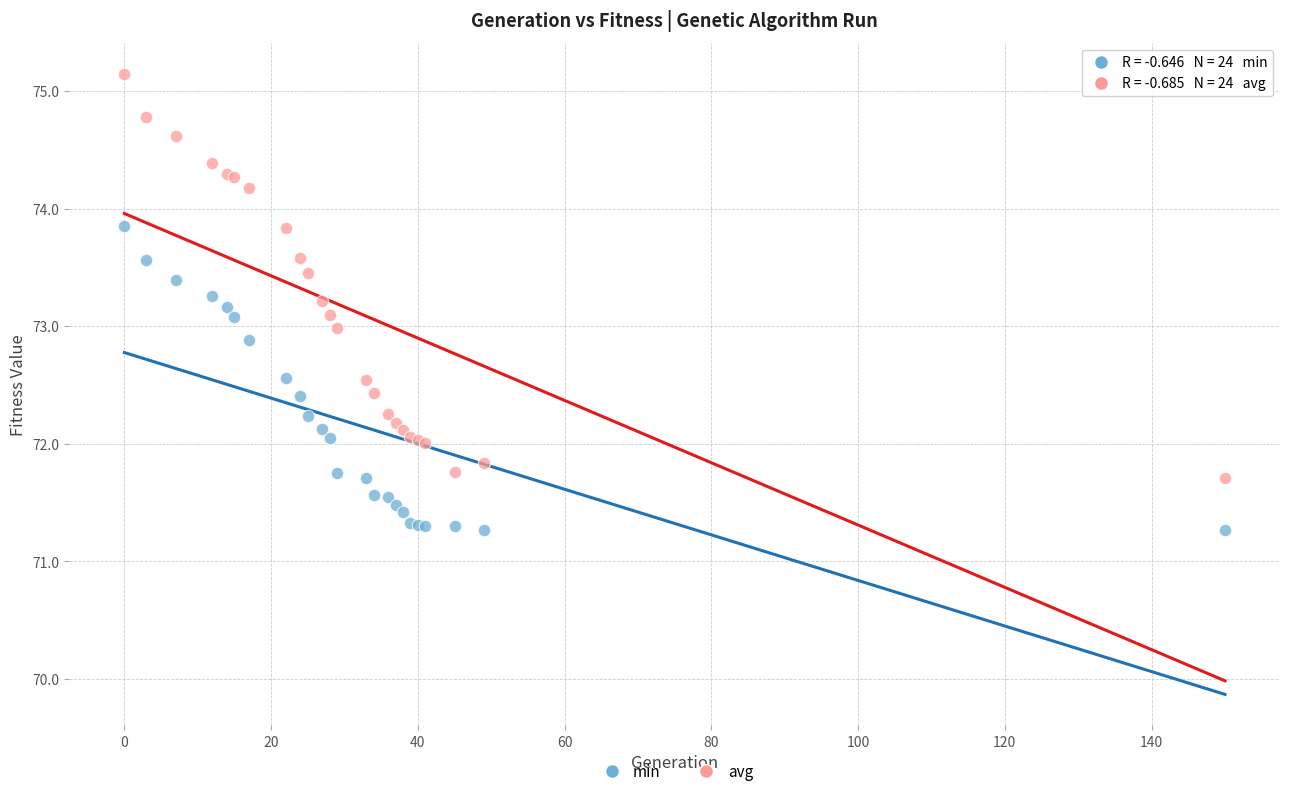

Which series contains the lowest Y value?

min